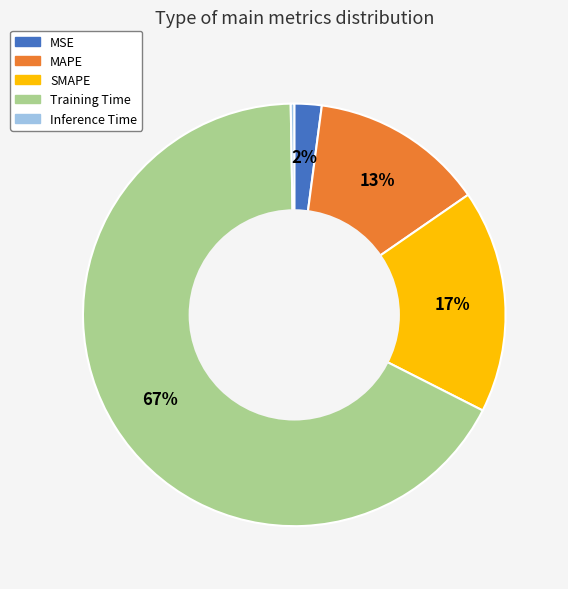

Between SMAPE and Training Time, which is larger?

Training Time